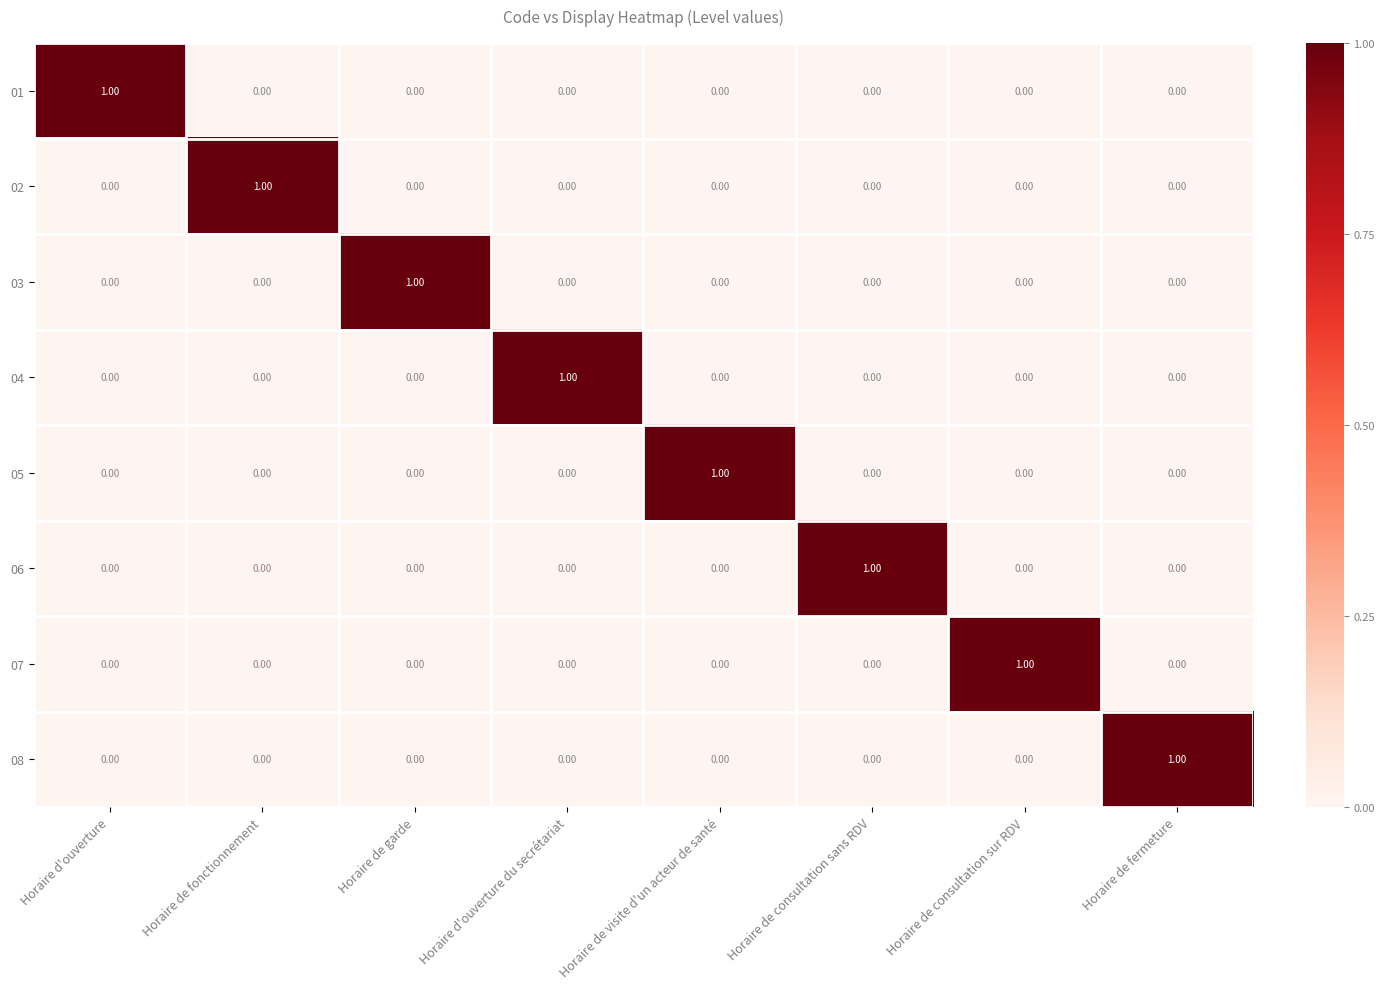

At which label does 08 reach its peak?

Horaire de fermeture